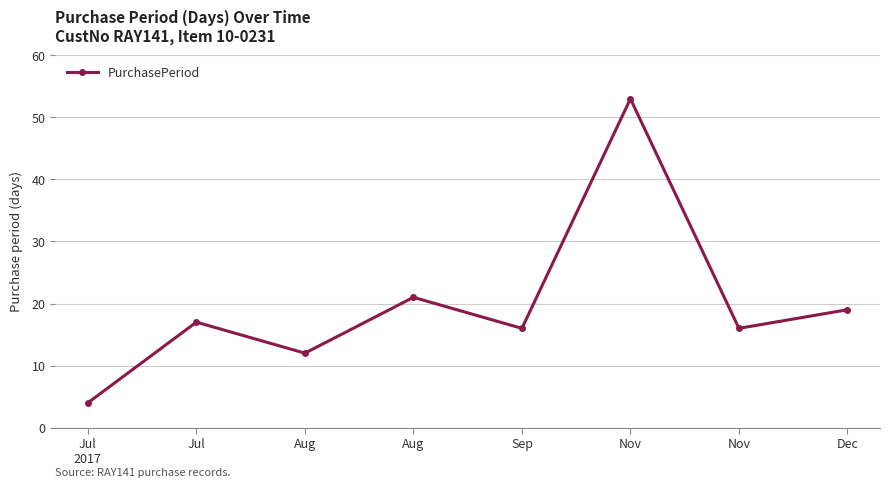

How many series are shown in this chart?

1